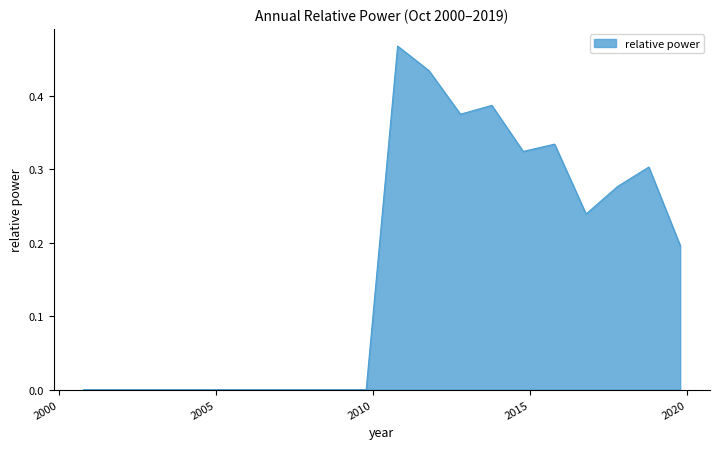

At which category does the data reach its first local peak?

2010-10-15